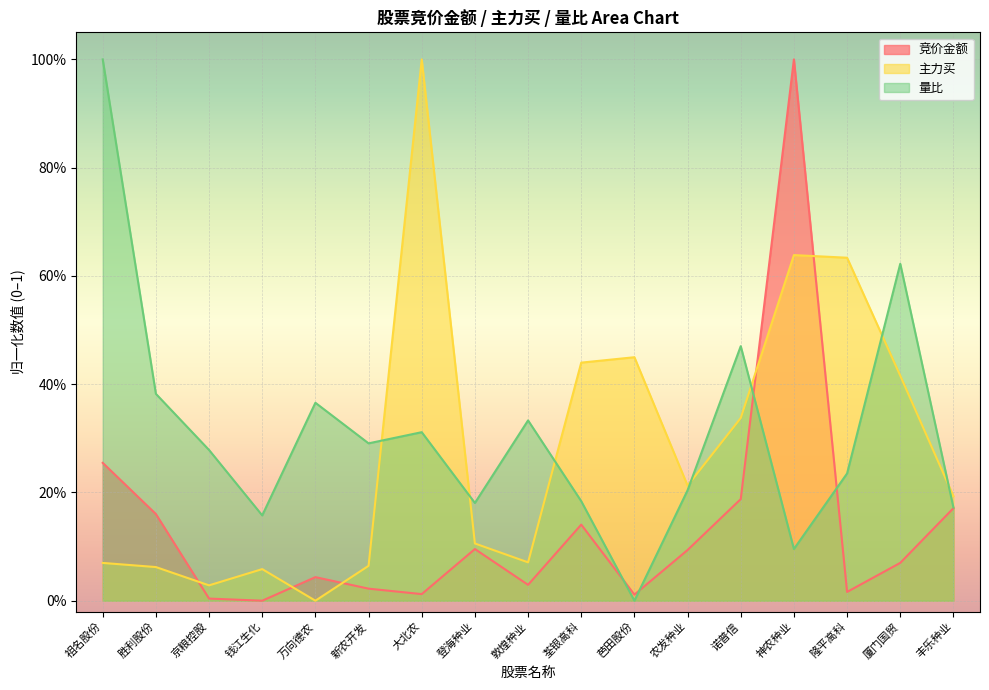

Reading left to right, list all the values displayed in this chart.

竞价金额: 祖名股份=0.3	胜利股份=0.2	京粮控股=0.0	钱江生化=0.0	万向德农=0.0	新农开发=0.0	大北农=0.0	登海种业=0.1	敦煌种业=0.0	荃银高科=0.1	芭田股份=0.0	农发种业=0.1	诺普信=0.2	神农种业=1.0	隆平高科=0.0	厦门国贸=0.1	丰乐种业=0.2
主力买: 祖名股份=0.1	胜利股份=0.1	京粮控股=0.0	钱江生化=0.1	万向德农=0.0	新农开发=0.1	大北农=1.0	登海种业=0.1	敦煌种业=0.1	荃银高科=0.4	芭田股份=0.4	农发种业=0.2	诺普信=0.3	神农种业=0.6	隆平高科=0.6	厦门国贸=0.4	丰乐种业=0.2
量比: 祖名股份=1.0	胜利股份=0.4	京粮控股=0.3	钱江生化=0.2	万向德农=0.4	新农开发=0.3	大北农=0.3	登海种业=0.2	敦煌种业=0.3	荃银高科=0.2	芭田股份=0.0	农发种业=0.2	诺普信=0.5	神农种业=0.1	隆平高科=0.2	厦门国贸=0.6	丰乐种业=0.2